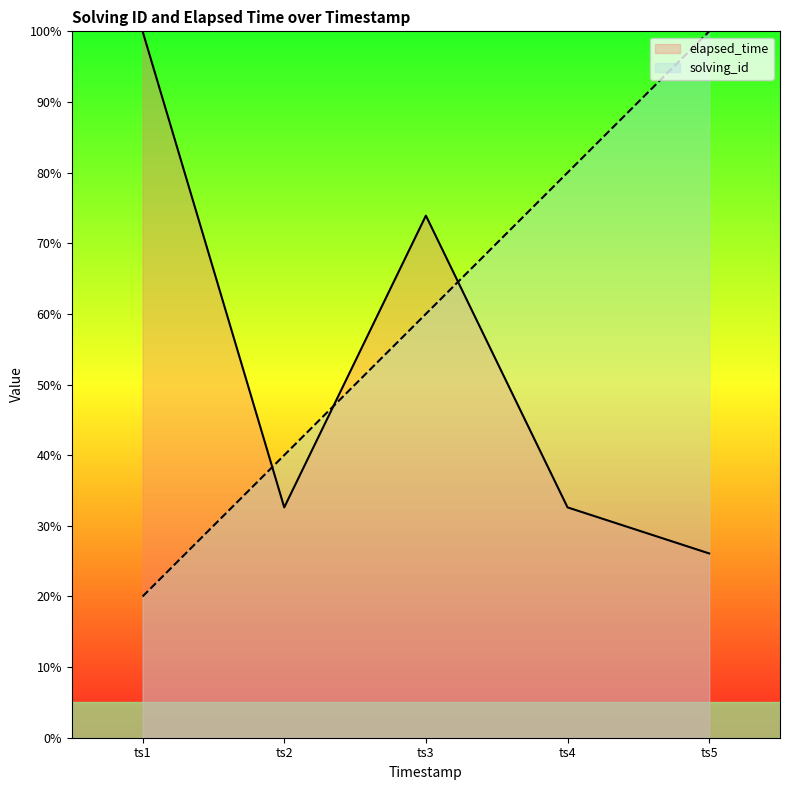

Reading left to right, transcribe all the data shown in this chart.

solving_id: 20.0	40.0	60.0	80.0	100.0
elapsed_time: 100.0	32.6	73.9	32.6	26.1